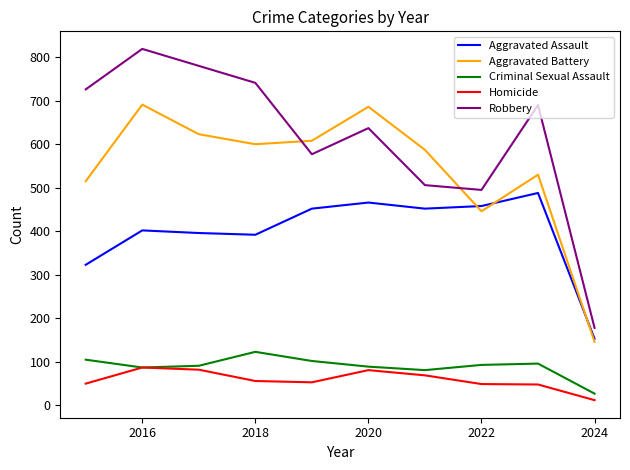

Which series has the largest range (max minus min)?

Robbery